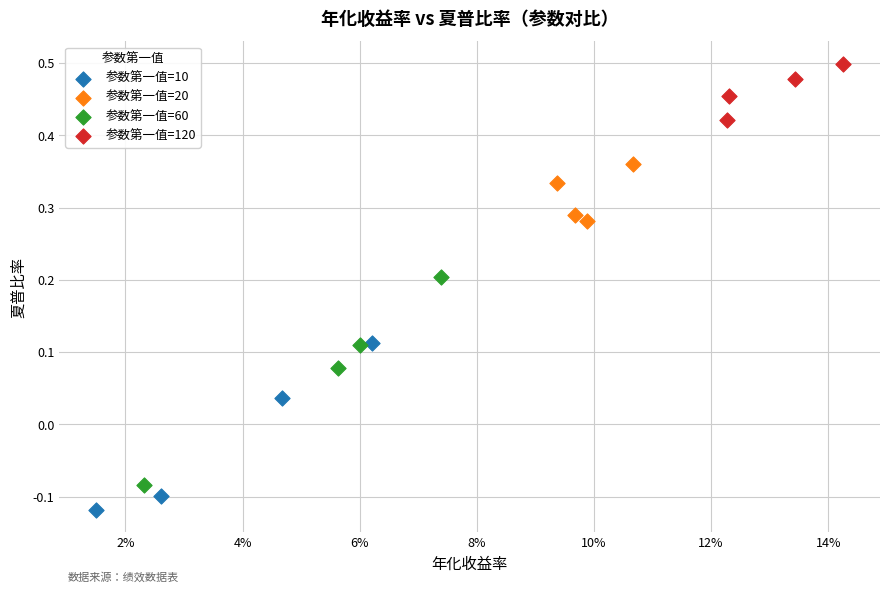

What are all the series names shown in the legend?

参数第一值=10, 参数第一值=20, 参数第一值=60, 参数第一值=120